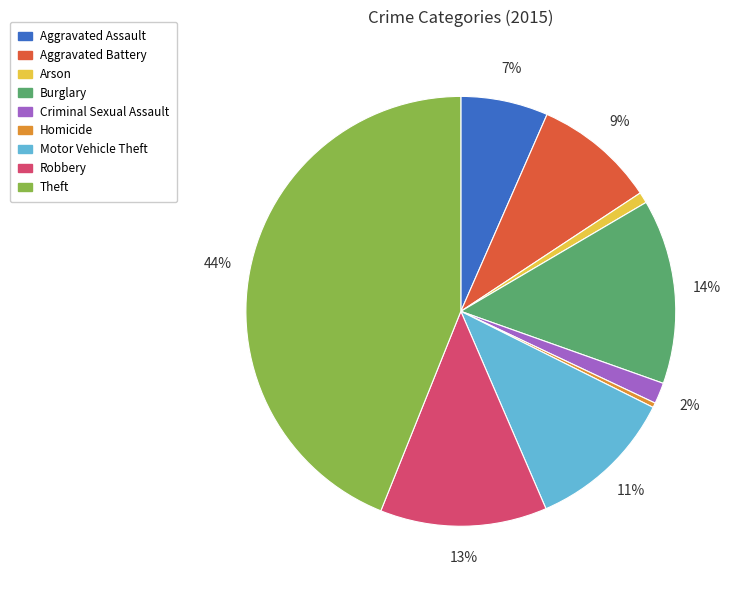

To the nearest percent, what portion does Robbery represent?

13%